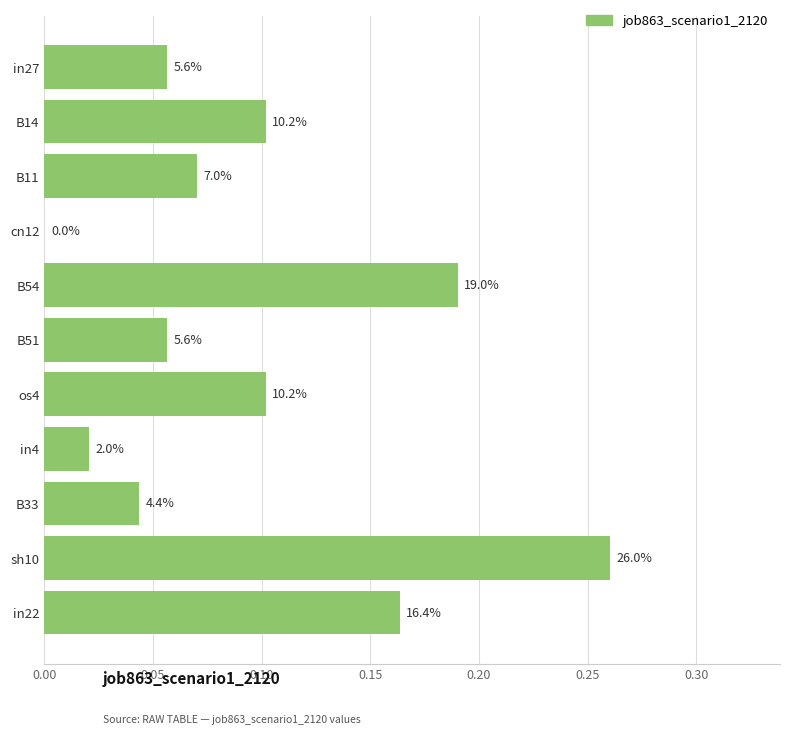

Does the chart contain stacked bars?

No